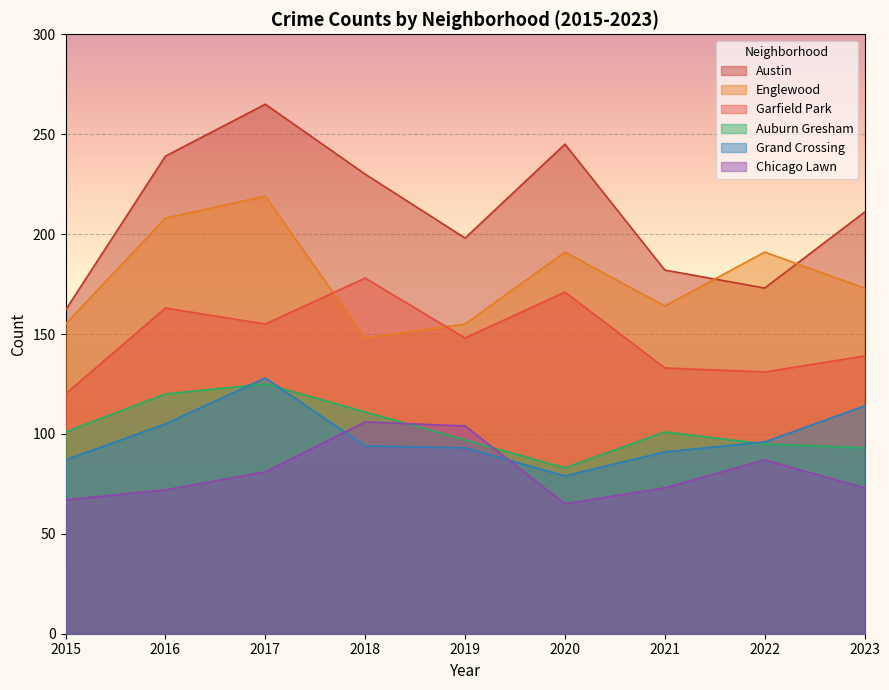

How many data points does each series have?

9